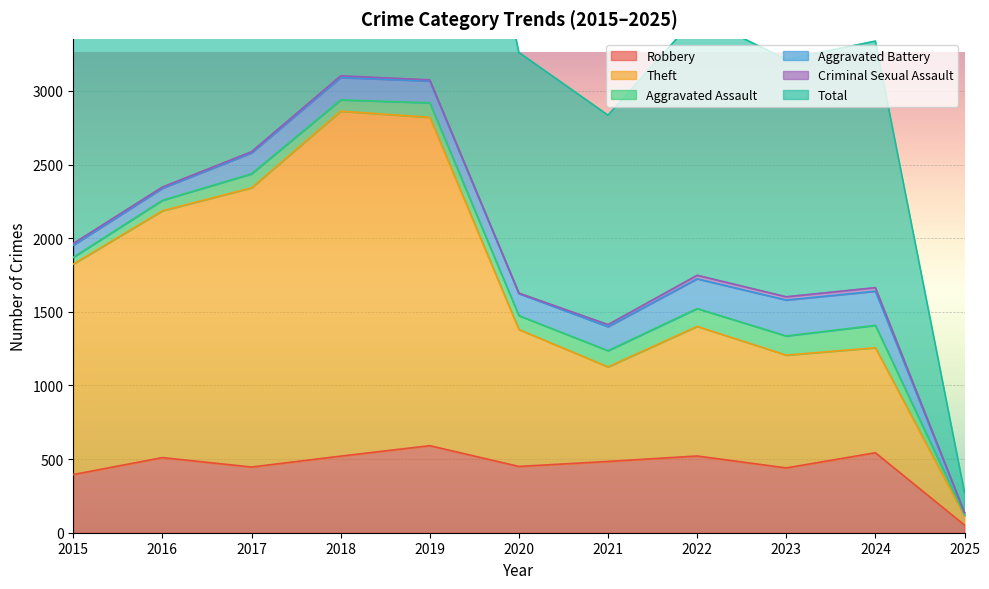

At which category does Robbery reach its first local peak?

2016